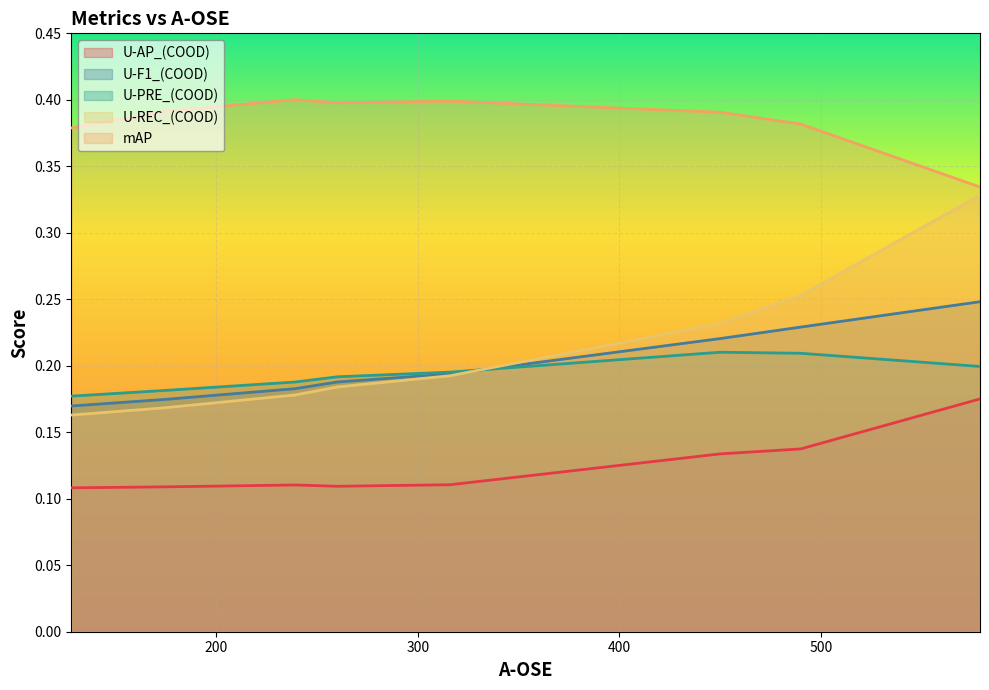

Rank the series at 174 from highest to lowest value.

mAP, U-PRE_(COOD), U-F1_(COOD), U-REC_(COOD), U-AP_(COOD)